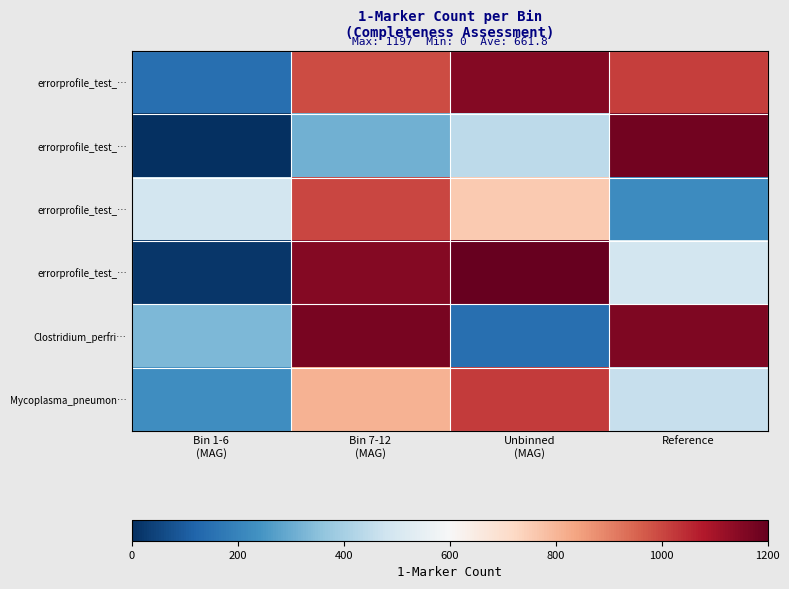

At which category is the sum across all series the highest?

Bin 7-12
(MAG)